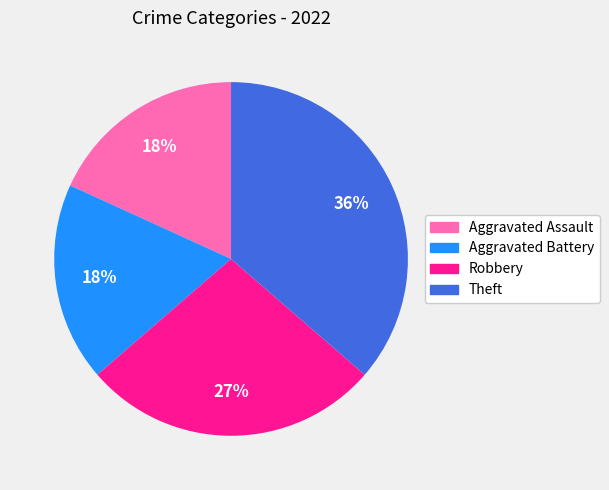

Which category has the biggest portion of the pie?

Theft